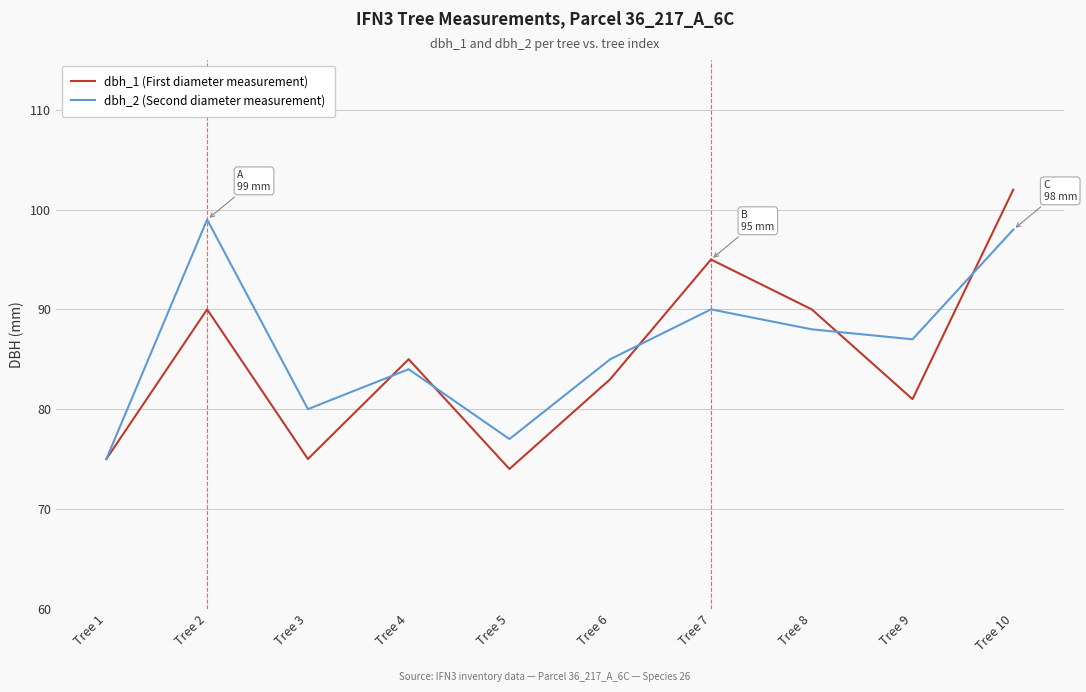

What is the smallest value displayed?

74